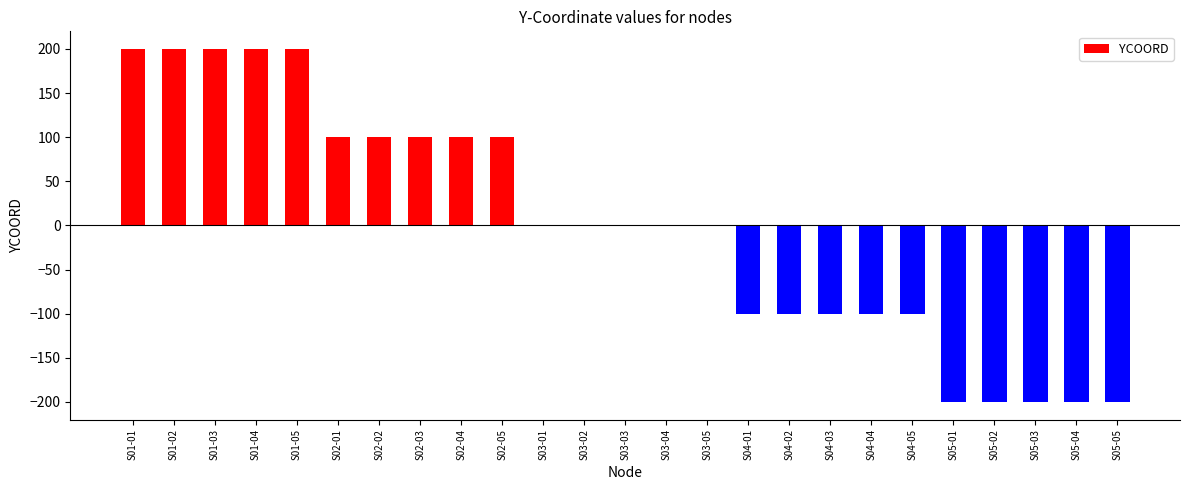

What is the maximum value shown in the chart?

200